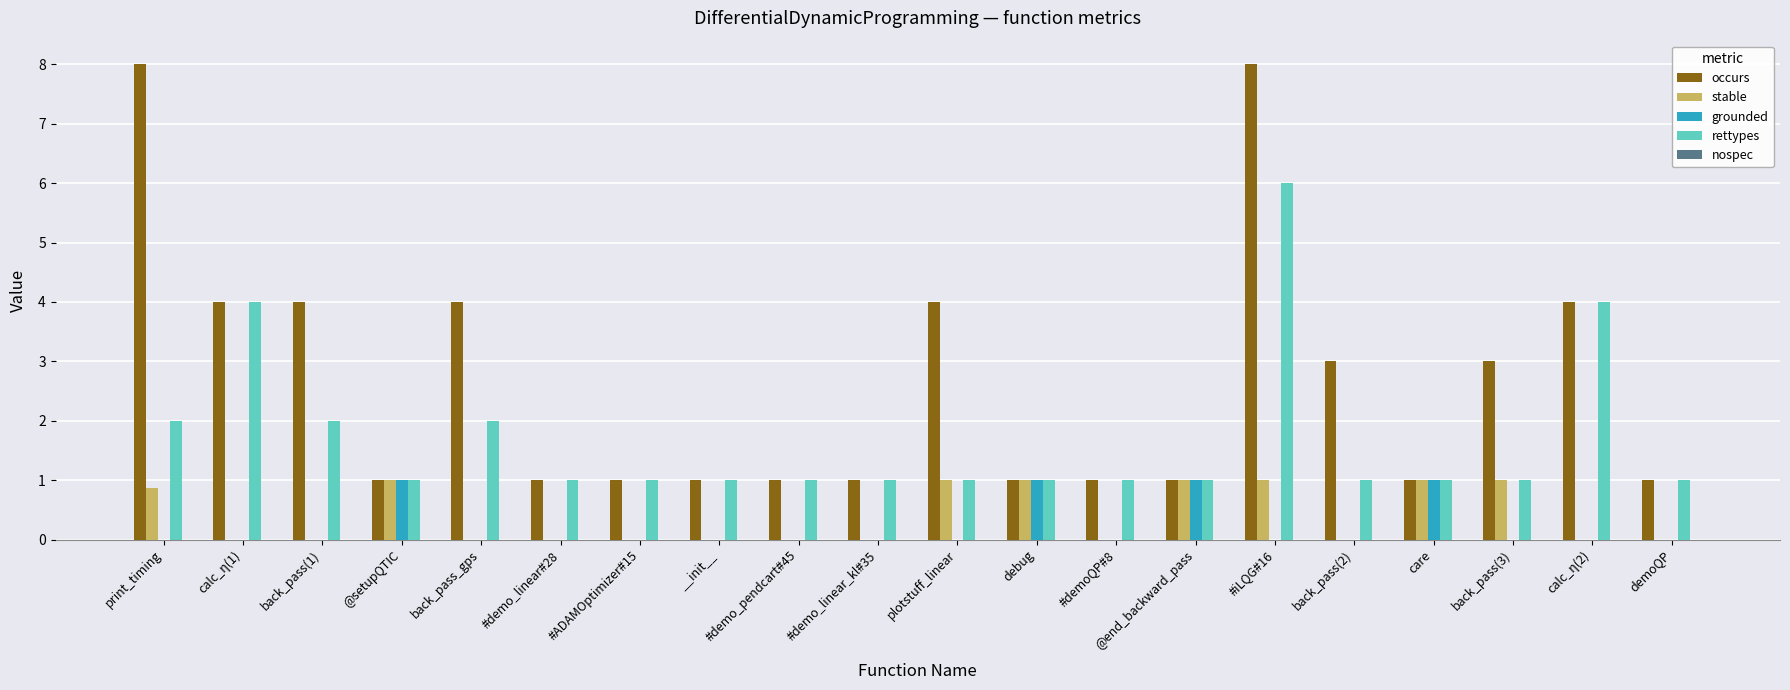

How many series are shown in this chart?

4